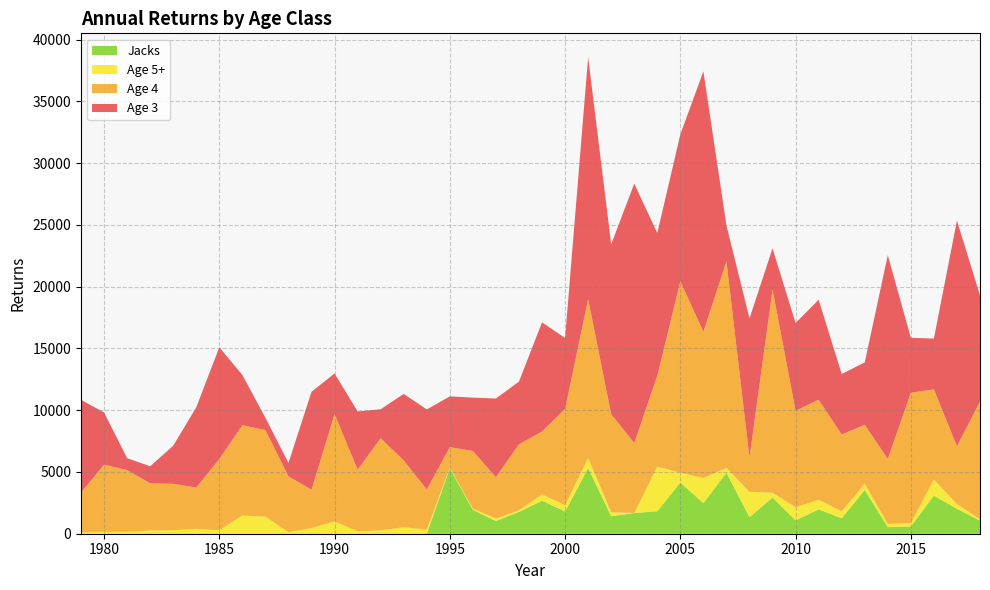

Reading left to right, transcribe all the data shown in this chart.

Age 3: 7499.5	4229.0	957.5	1383.3	3083.7	6495.8	9046.8	4060.4	1000.4	1088.7	7926.0	3289.9	4719.4	2341.9	5393.6	6473.2	4103.5	4323.2	6366.7	5072.4	8835.6	5733.9	19587.7	13746.4	20996.1	11551.2	11893.8	21073.0	2914.1	11251.8	3326.9	7102.7	8092.7	4894.9	5043.8	16488.5	4445.1	4109.2	18256.5	8602.0
Age 4: 3240.0	5431.7	5000.2	3816.8	3750.6	3343.1	5761.7	7314.8	6998.2	4526.7	3101.2	8684.2	4977.0	7470.8	5395.6	3254.8	1660.5	4662.5	3350.2	5354.7	5097.8	7798.5	12863.5	7940.1	5663.9	7363.1	15481.9	11847.0	16707.4	2784.8	16453.0	7816.7	8092.7	6221.8	4770.8	5261.3	10533.0	7305.2	4688.9	9523.6
Age 5+: 99.4	155.3	153.4	260.9	289.7	396.1	280.4	1471.8	1381.4	114.6	459.7	999.8	198.6	262.4	527.8	330.0	58.0	91.2	197.1	122.9	504.6	504.6	800.8	317.5	0.0	3602.7	797.3	2026.9	388.5	2052.4	383.1	1052.2	776.6	560.3	500.4	264.2	289.9	1293.6	380.2	102.4
Jacks: 0.0	0.0	0.0	0.0	0.0	0.0	0.0	0.0	0.0	0.0	0.0	0.0	0.0	0.0	0.0	0.0	5293.0	1939.0	1029.0	1767.0	2673.0	1804.0	5320.0	1420.0	1675.0	1820.0	4145.0	2477.0	4941.0	1338.0	2933.0	1082.0	1975.0	1250.0	3549.0	531.0	590.0	3085.0	2020.0	1066.0